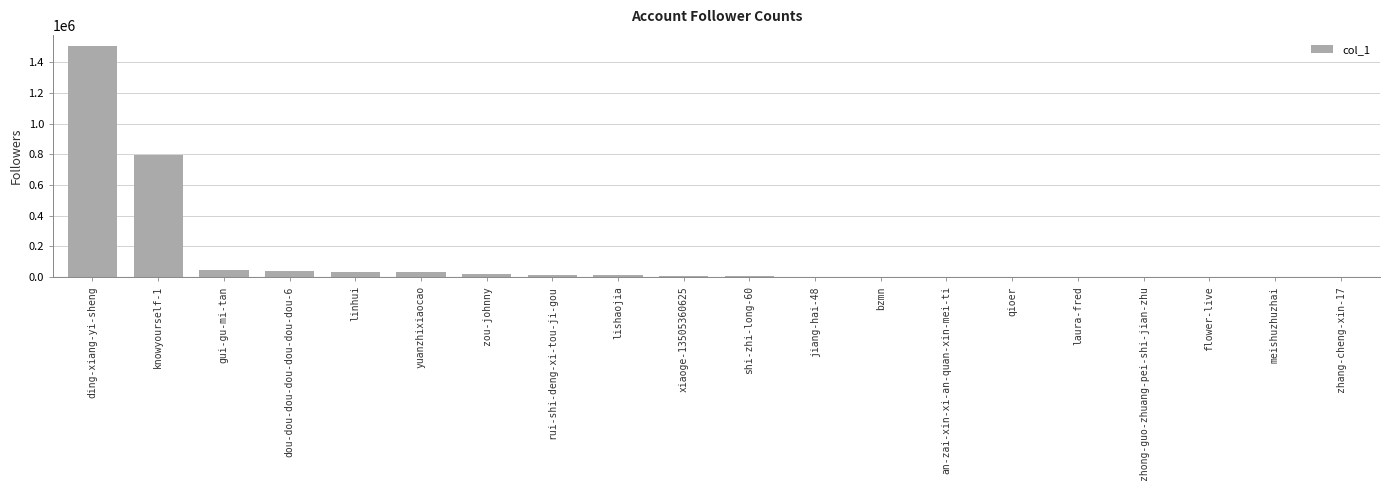

At which category does the chart reach its peak across all series?

ding-xiang-yi-sheng